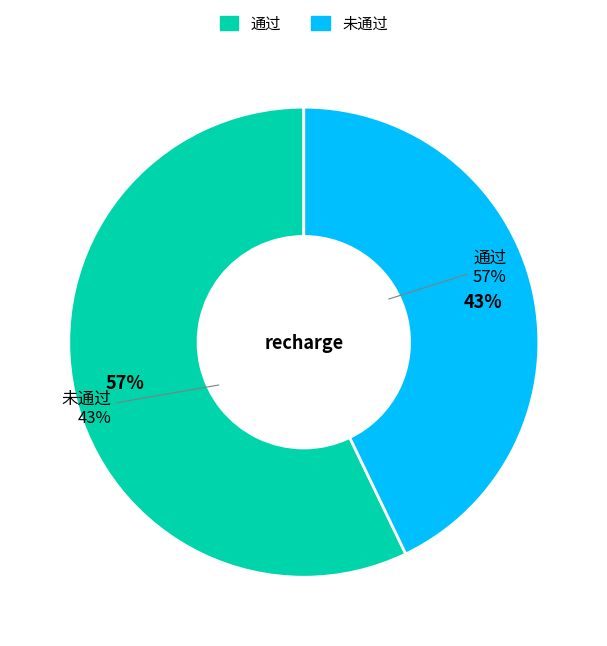

What is the total percentage of 未通过 and 通过?

100.0%